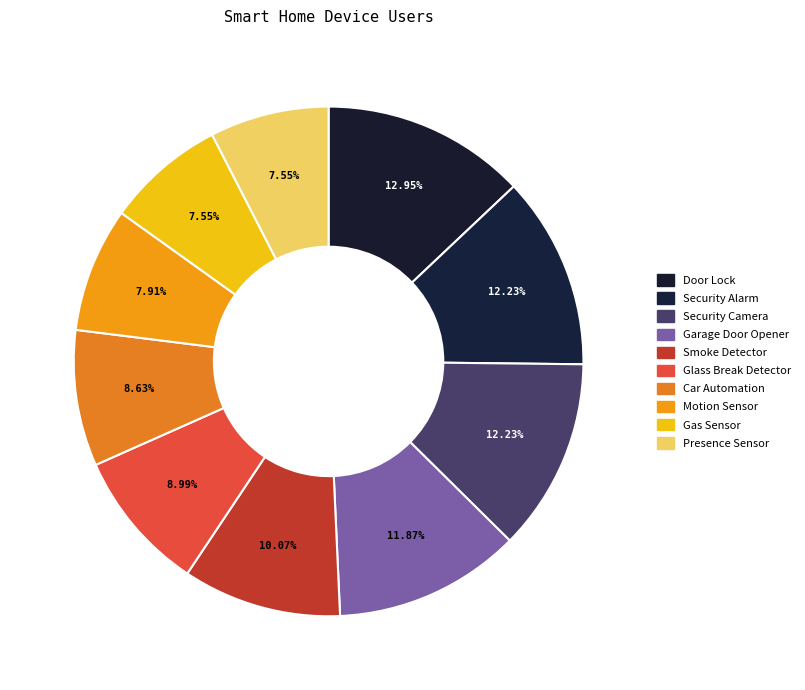

Is Motion Sensor the majority of the pie?

No